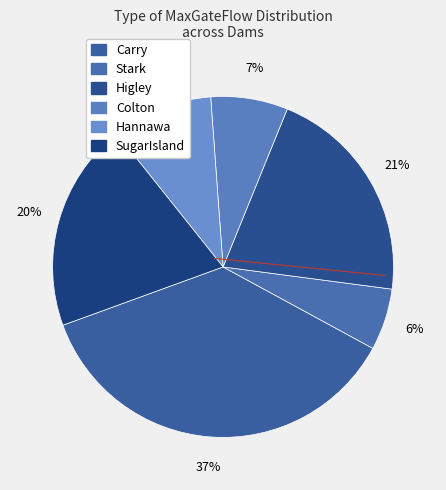

What percentage is the SugarIsland slice, to the nearest percent?

20%